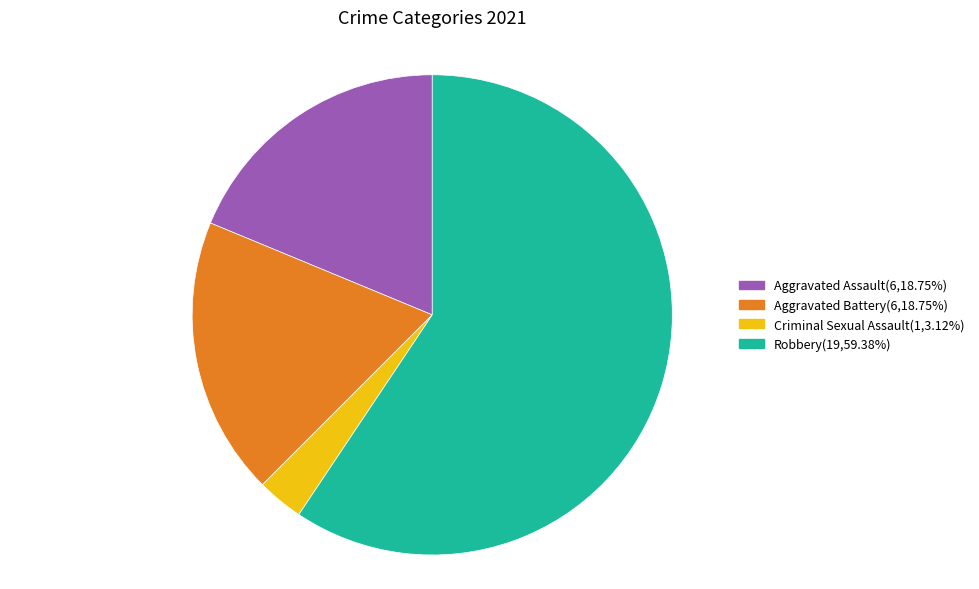

Is the sum of Criminal Sexual Assault(1,3.12%) and Robbery(19,59.38%) greater than half?

Yes